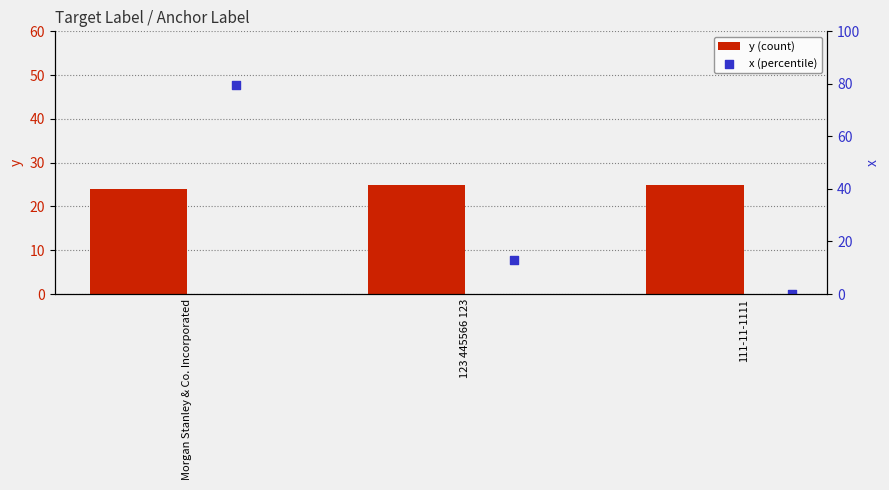

At how many categories does at least one series exceed 0?

3